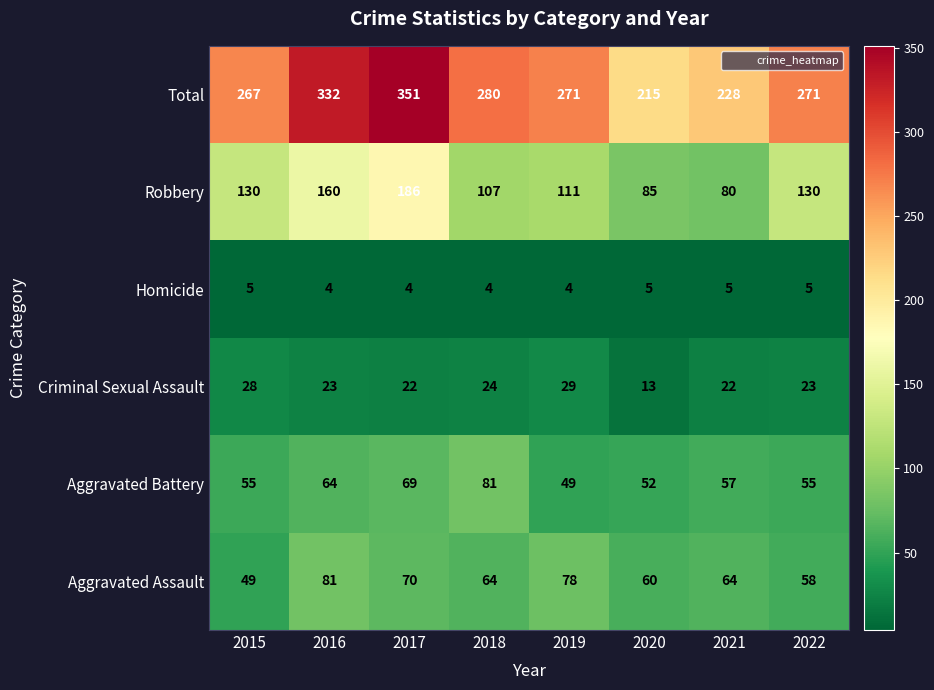

Count the number of categories in the chart.

8